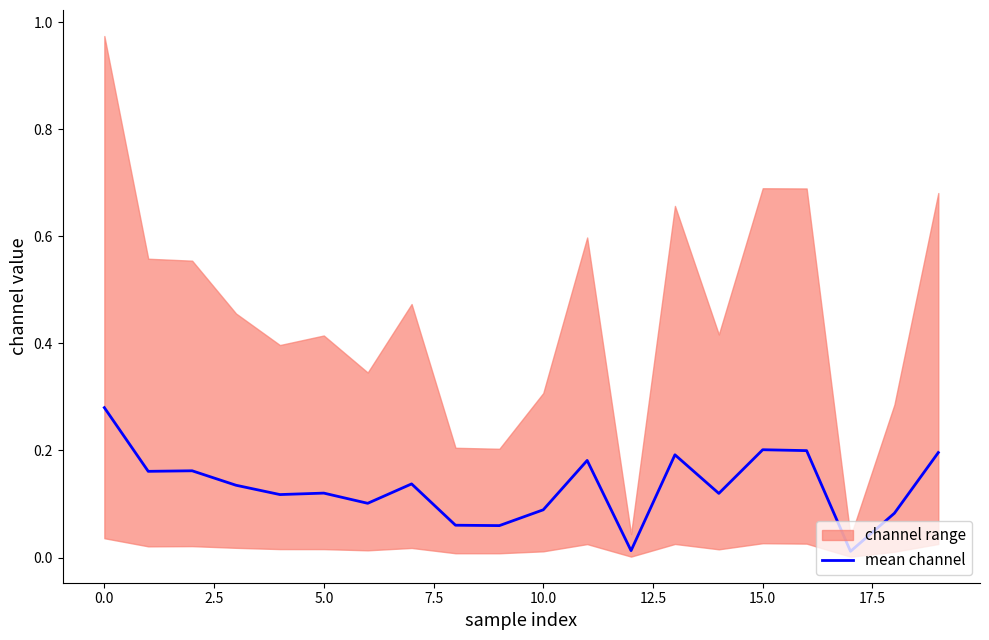

What is the difference between the maximum and second lowest values?

0.3